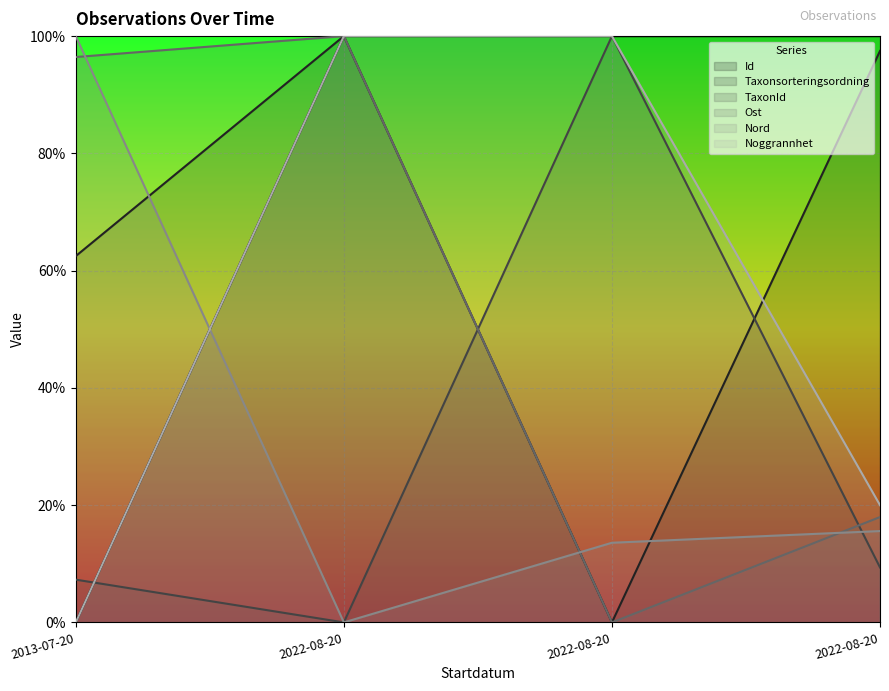

What is the difference between the Taxonsorteringsordning values at 2022-08-20 and 2022-08-20?

2.5